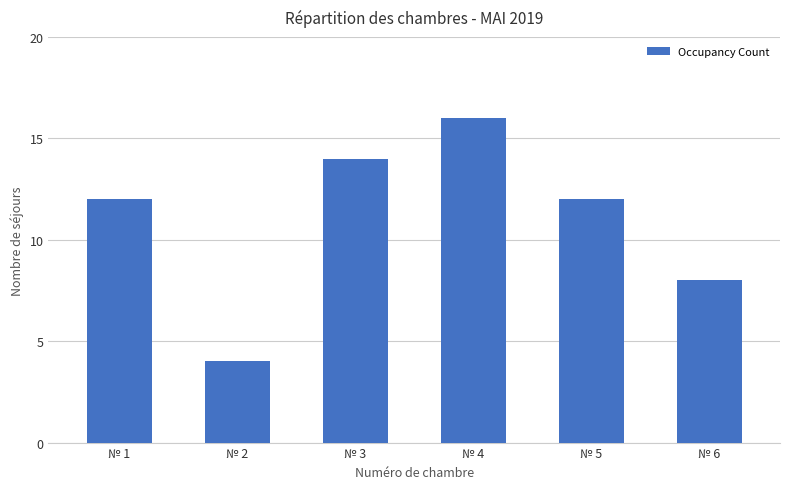

Are the bars grouped side by side (vs. stacked)?

No